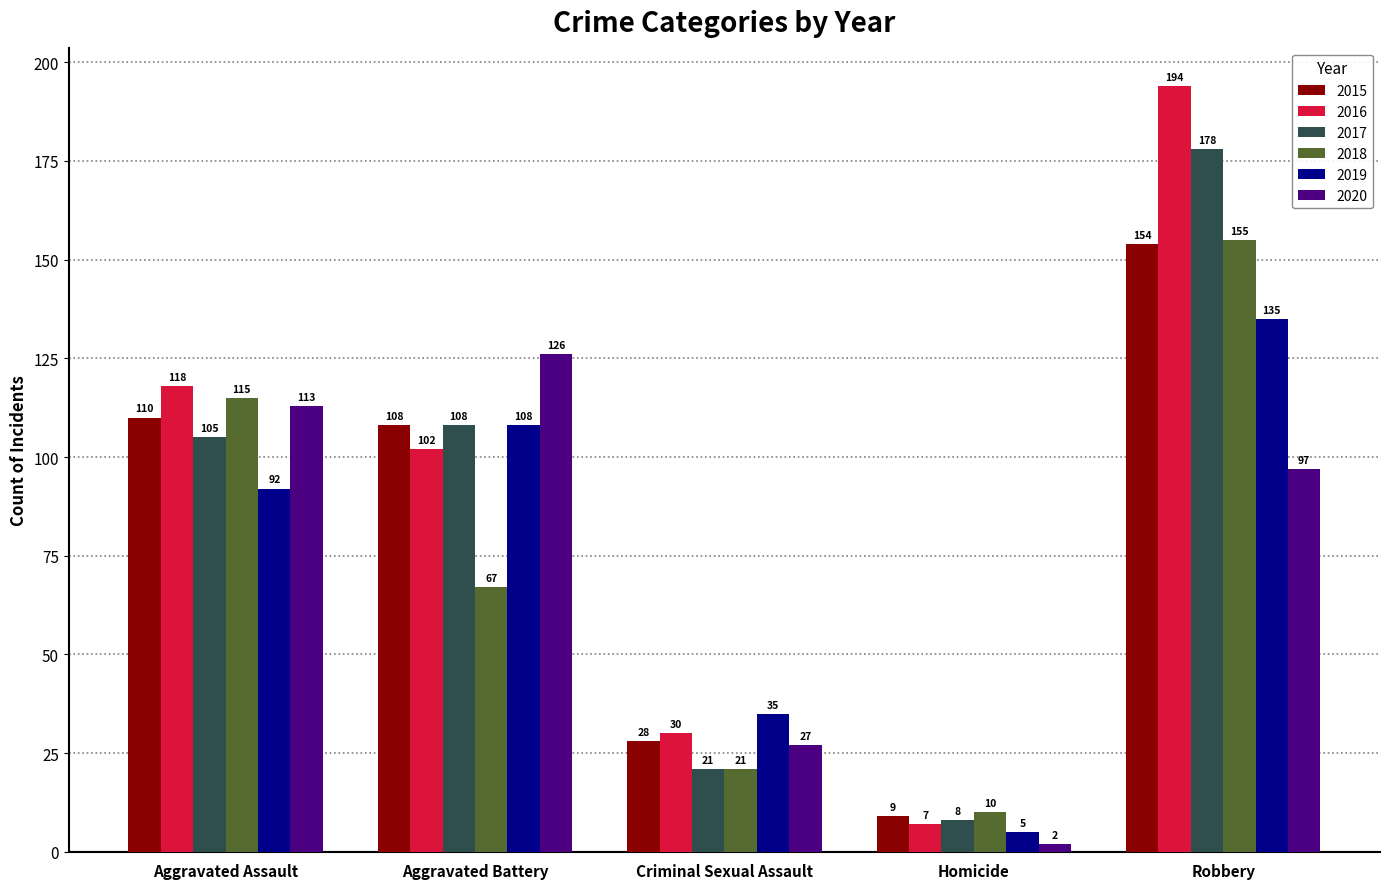

Are the bars grouped side by side (vs. stacked)?

Yes